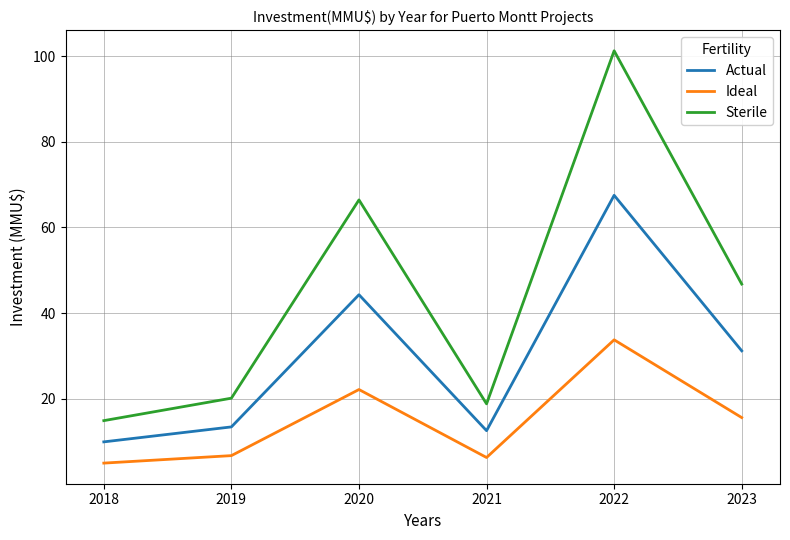

Reading left to right, extract all data points from this chart.

Actual: 9.9	13.4	44.3	12.5	67.5	31.2
Ideal: 5.0	6.7	22.1	6.3	33.8	15.6
Sterile: 14.9	20.1	66.4	18.8	101.3	46.8